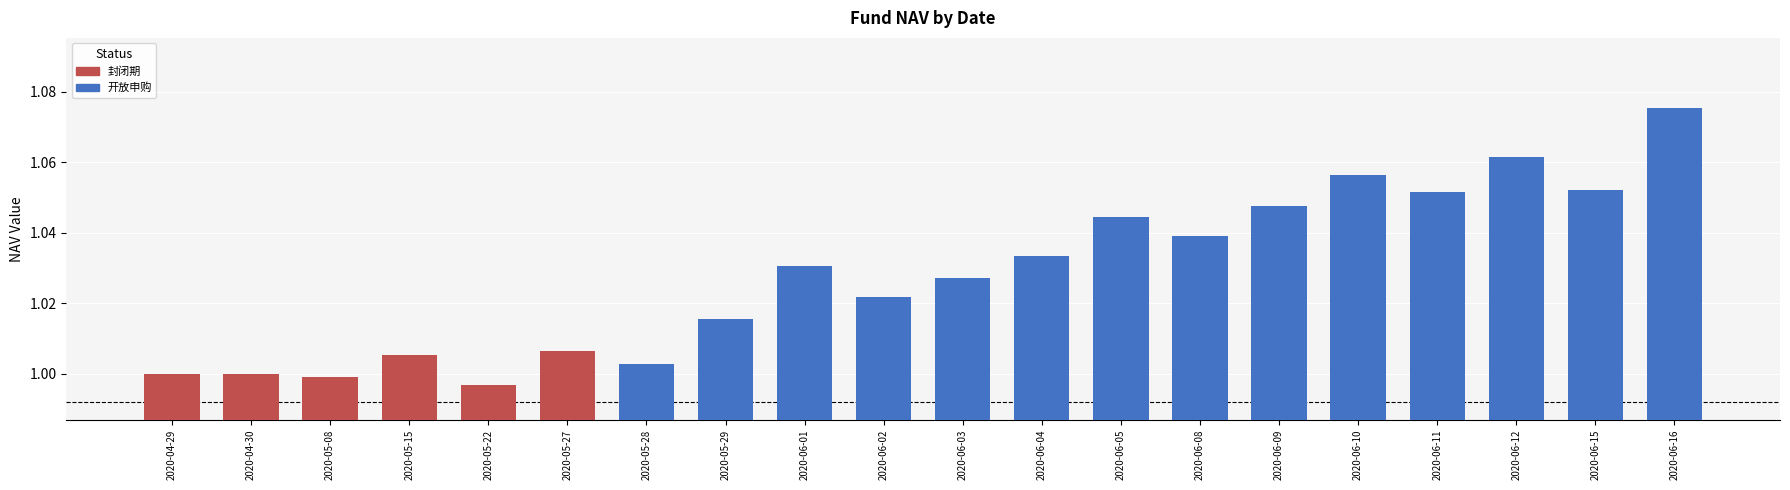

The value at 2020-04-30 is 1.6. True or false?

False